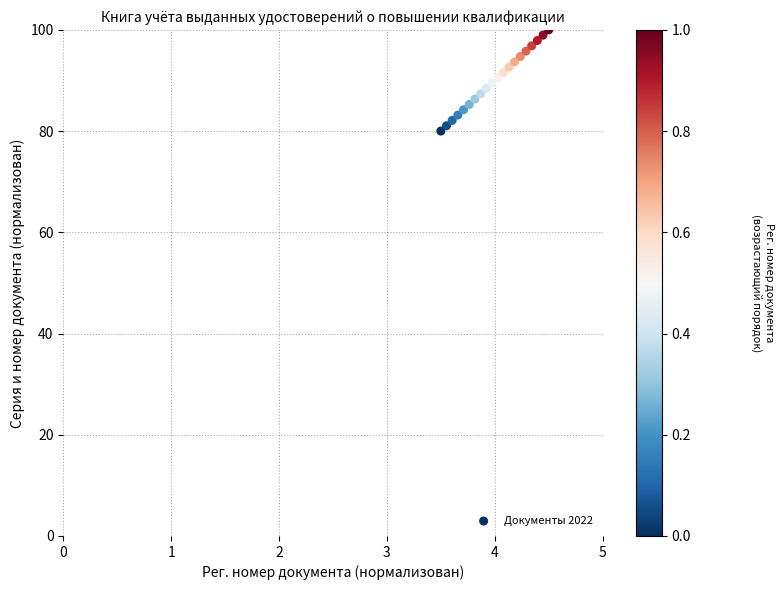

What is the range of X values (max minus min)?

1.0